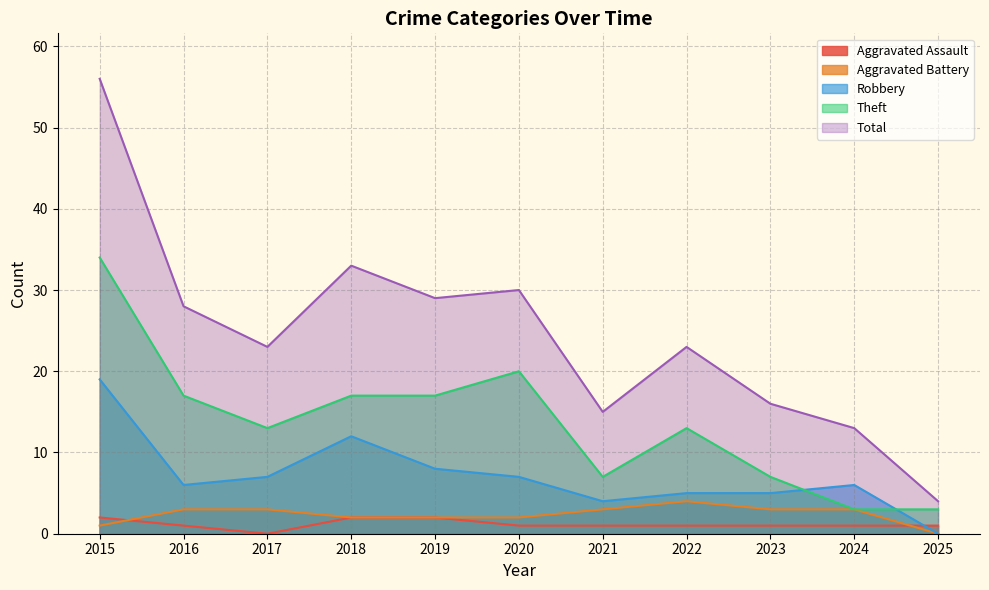

True or false: Aggravated Battery and Total intersect in this chart.

False